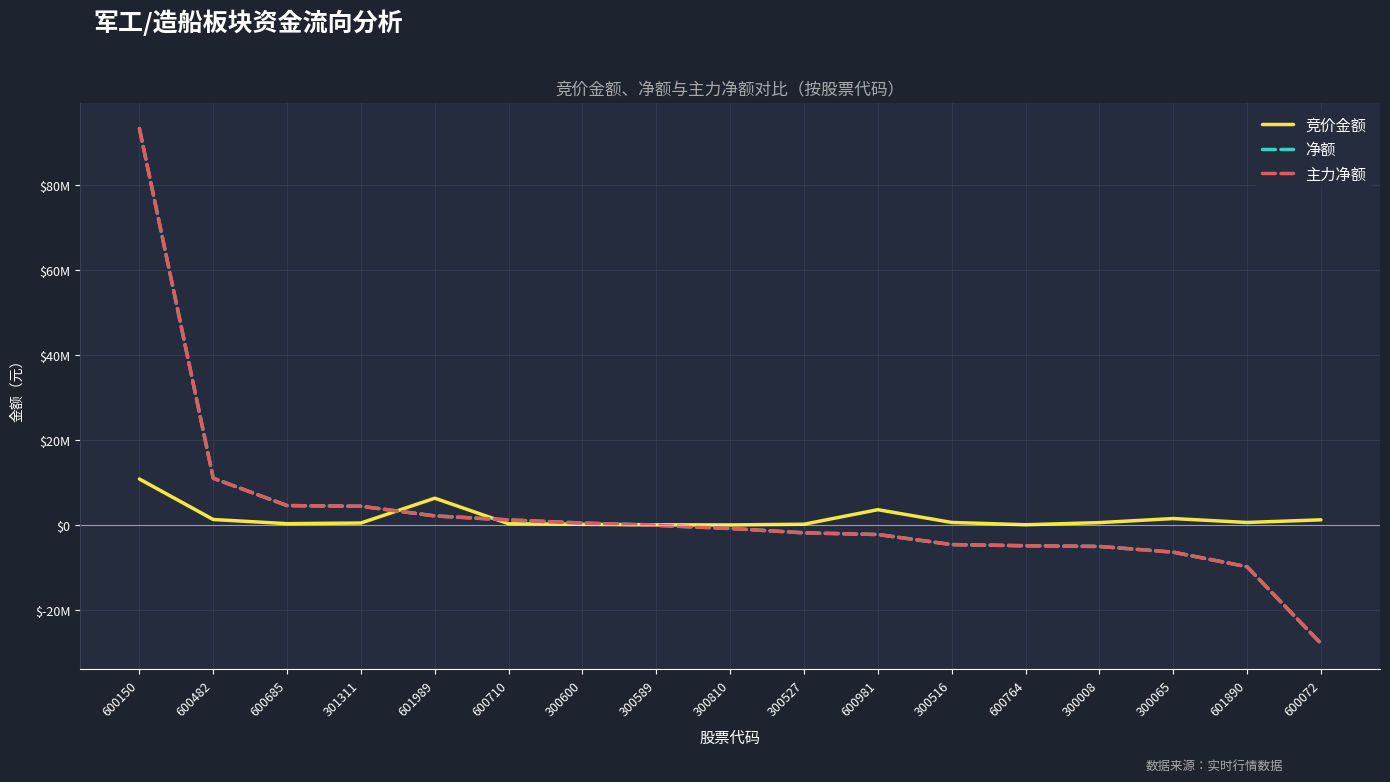

Does the chart display data point markers on the line(s)?

No